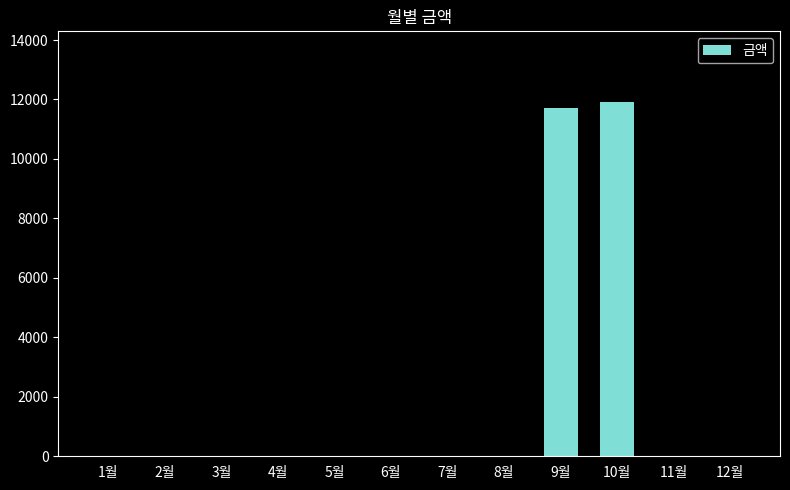

Is it true that the value at 12월 is -4344?

False